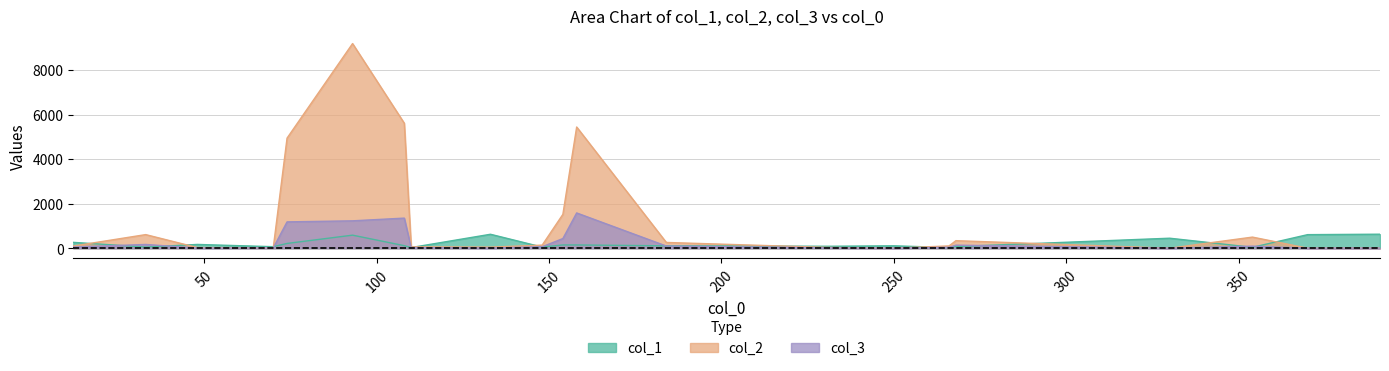

True or false: col_1 has more than 1 interior local peaks.

True